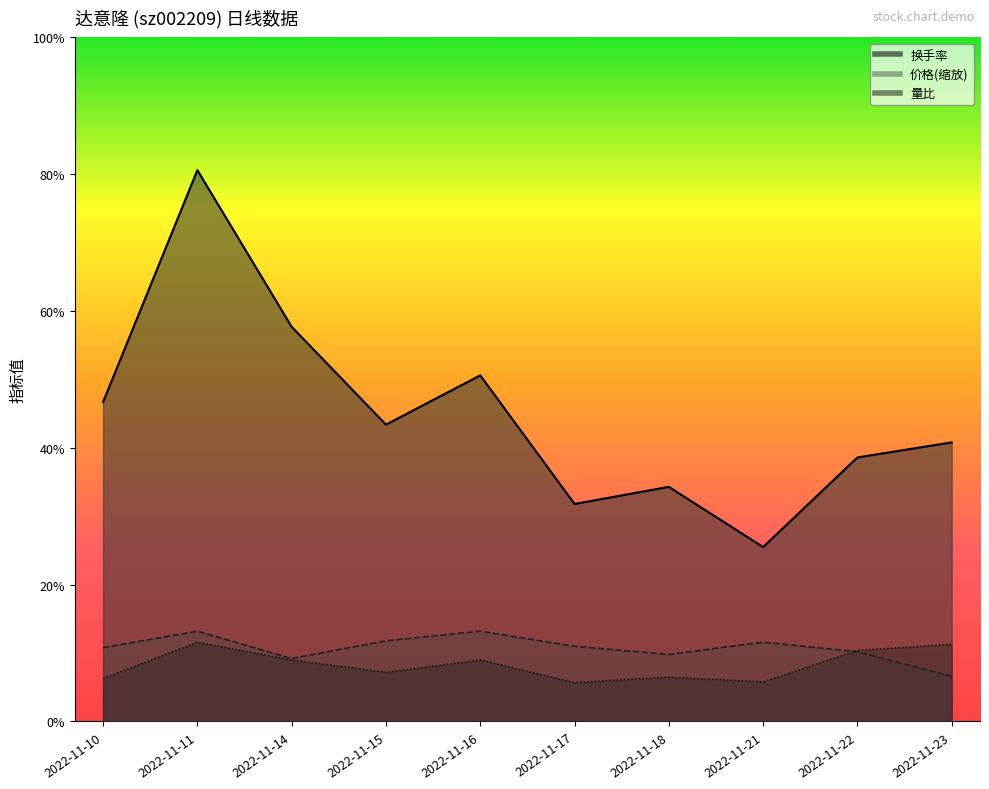

What is the sum of all 换手率 values?

45.0